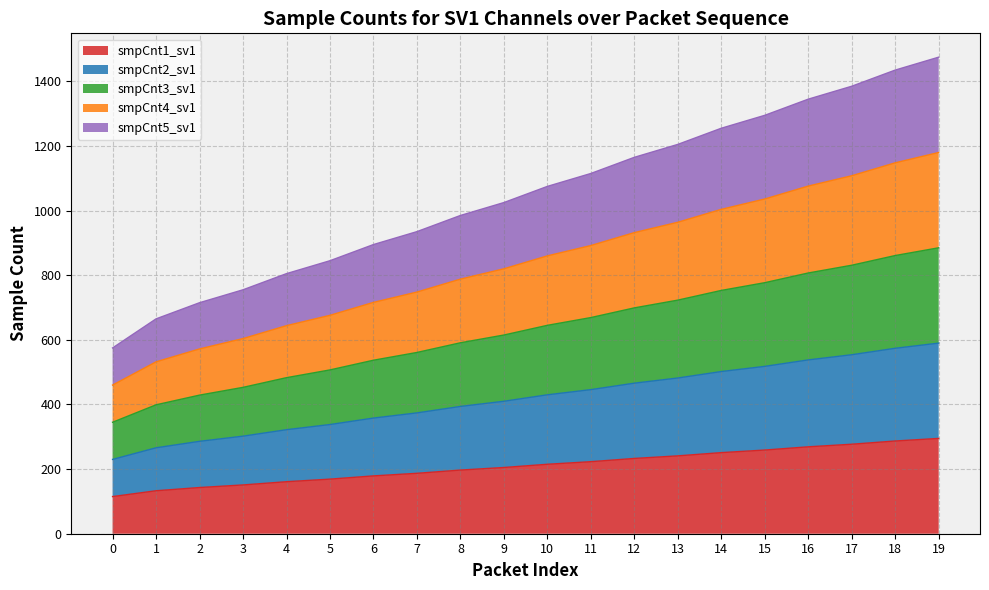

At which category is the sum across all series the highest?

19